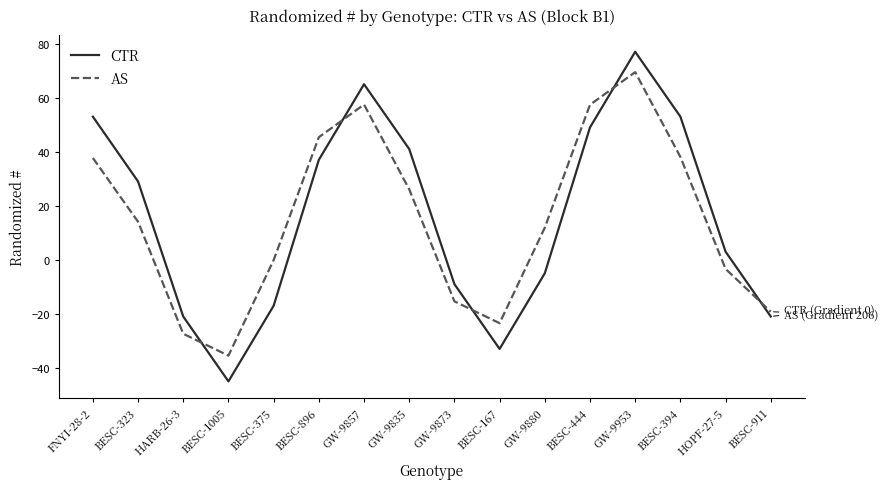

True or false: AS and CTR cross at least once.

True